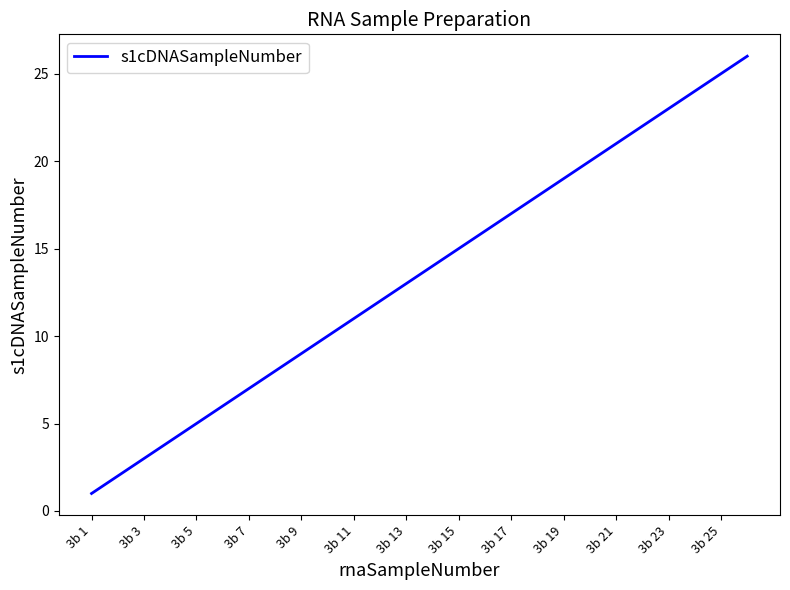

What is the greatest value displayed?

26